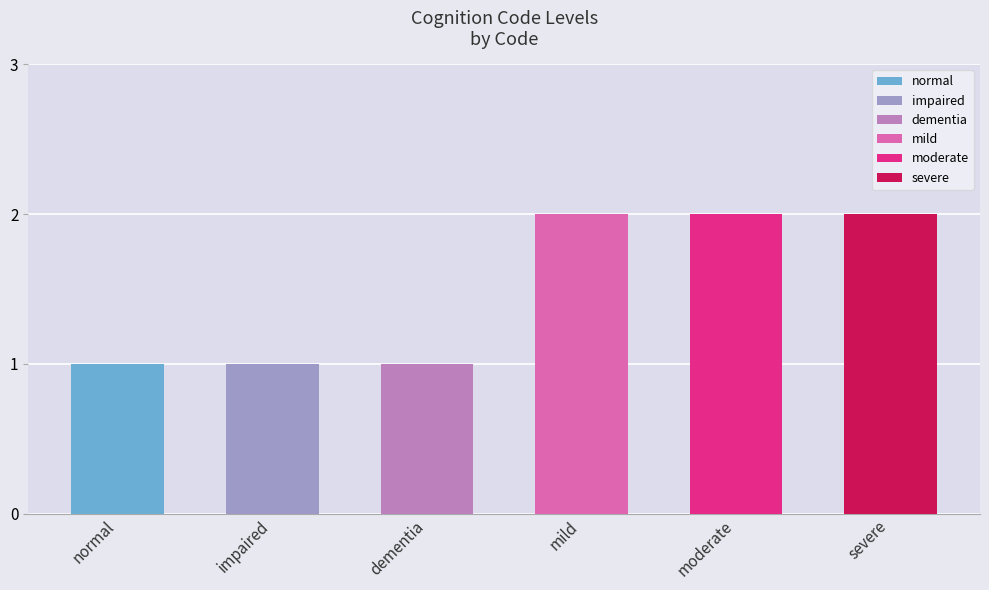

List the labels in order of value, smallest first.

normal, impaired, dementia, mild, moderate, severe